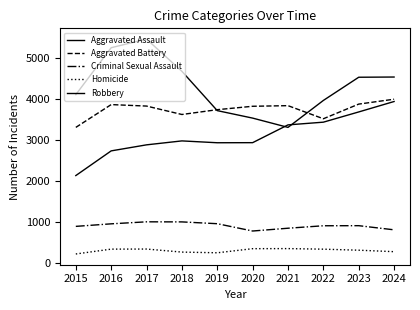

At which label does Criminal Sexual Assault reach its peak?

2017